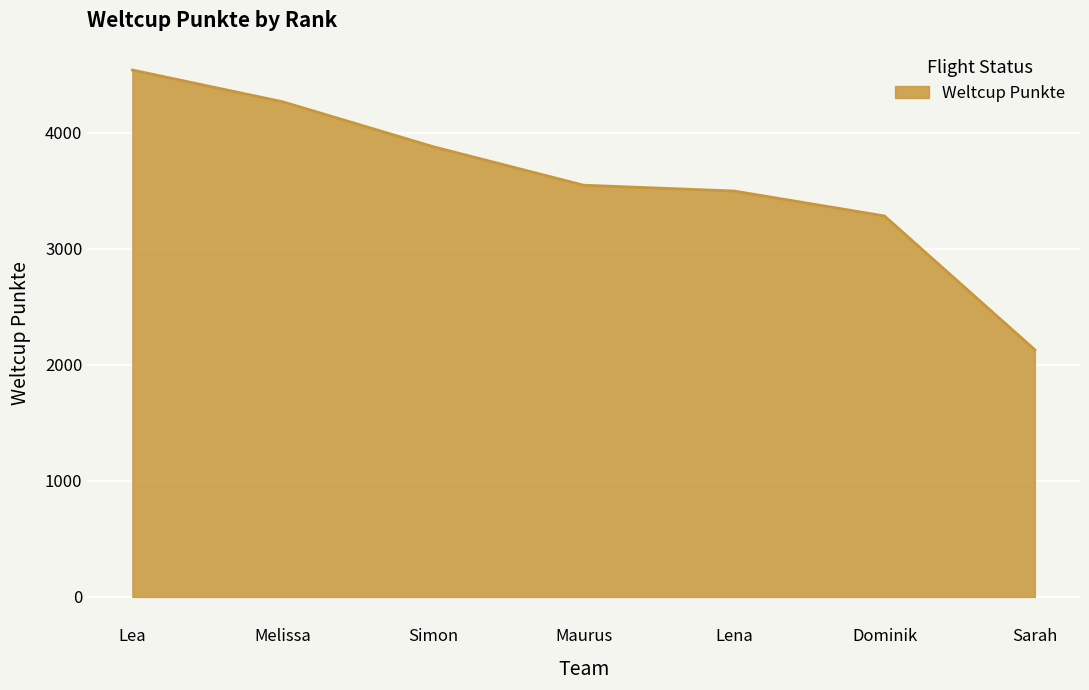

True or false: the data shows 6356 at Maurus.

False